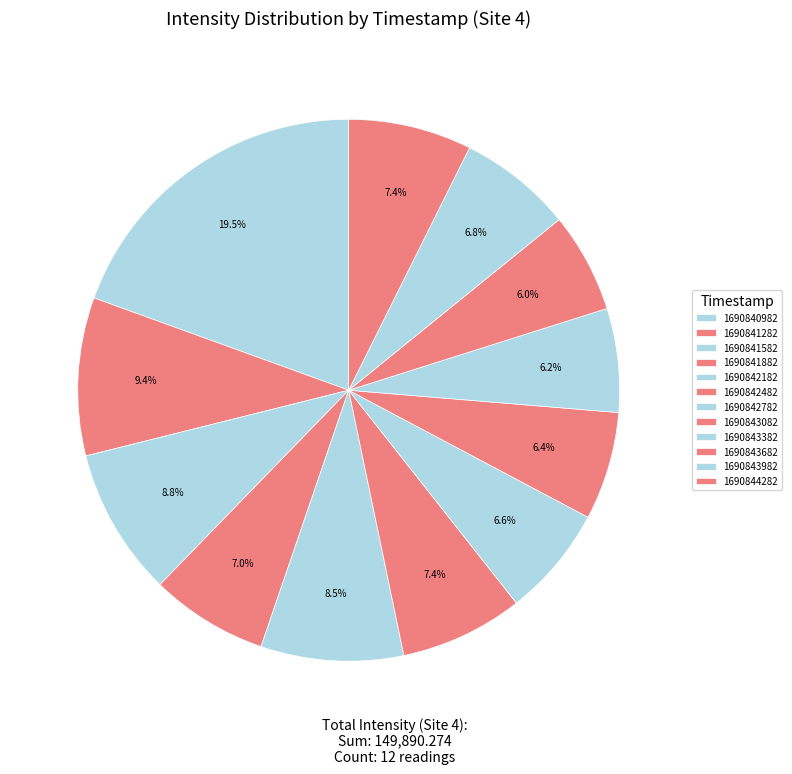

Which slice is the largest?

1690840982